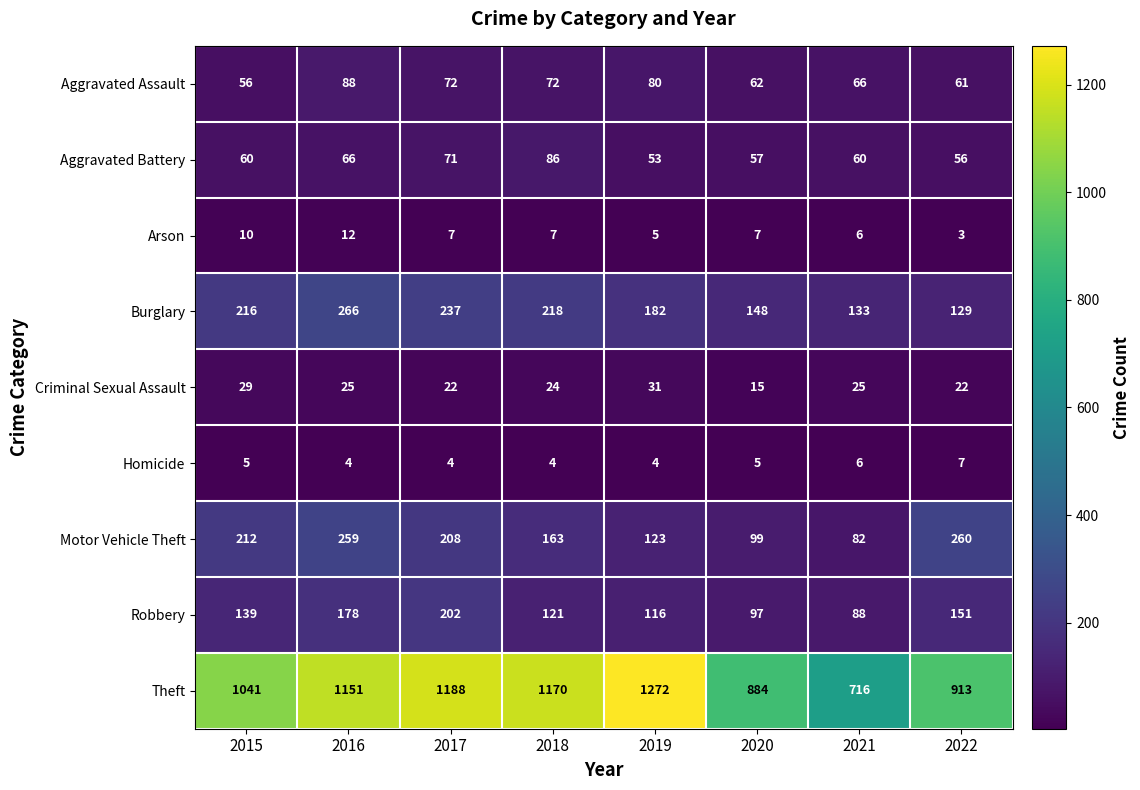

Rank the series by their maximum value, from lowest to highest.

Homicide, Arson, Criminal Sexual Assault, Aggravated Battery, Aggravated Assault, Robbery, Motor Vehicle Theft, Burglary, Theft